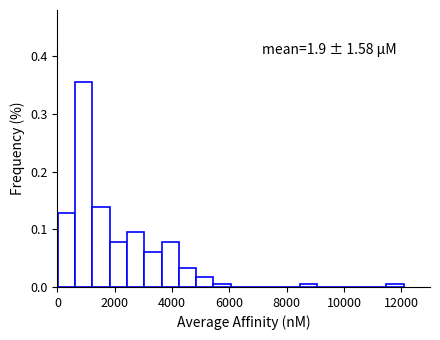

Around what value on the x-axis is the tallest bar? Give the approximate position of its centre, as read against the axis.

1000